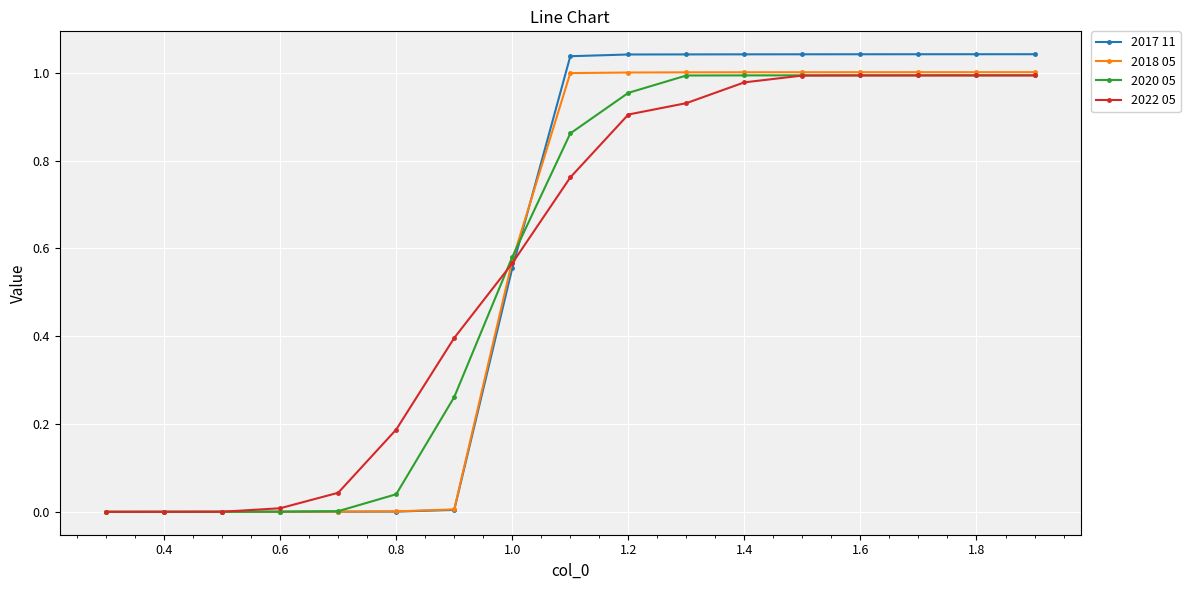

Is the value of 2018 05 at 1.6 greater than the value of 2022 05 at 1.2?

Yes